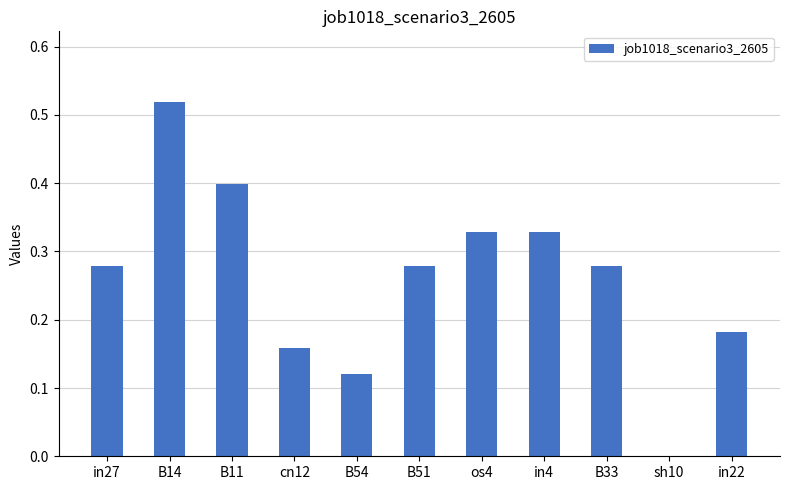

Count the number of data series in this chart.

1